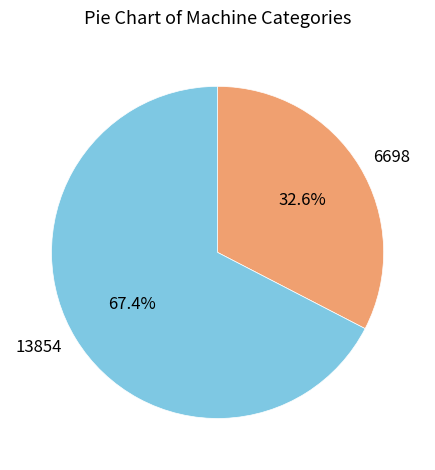

Is there a majority slice in this chart?

Yes